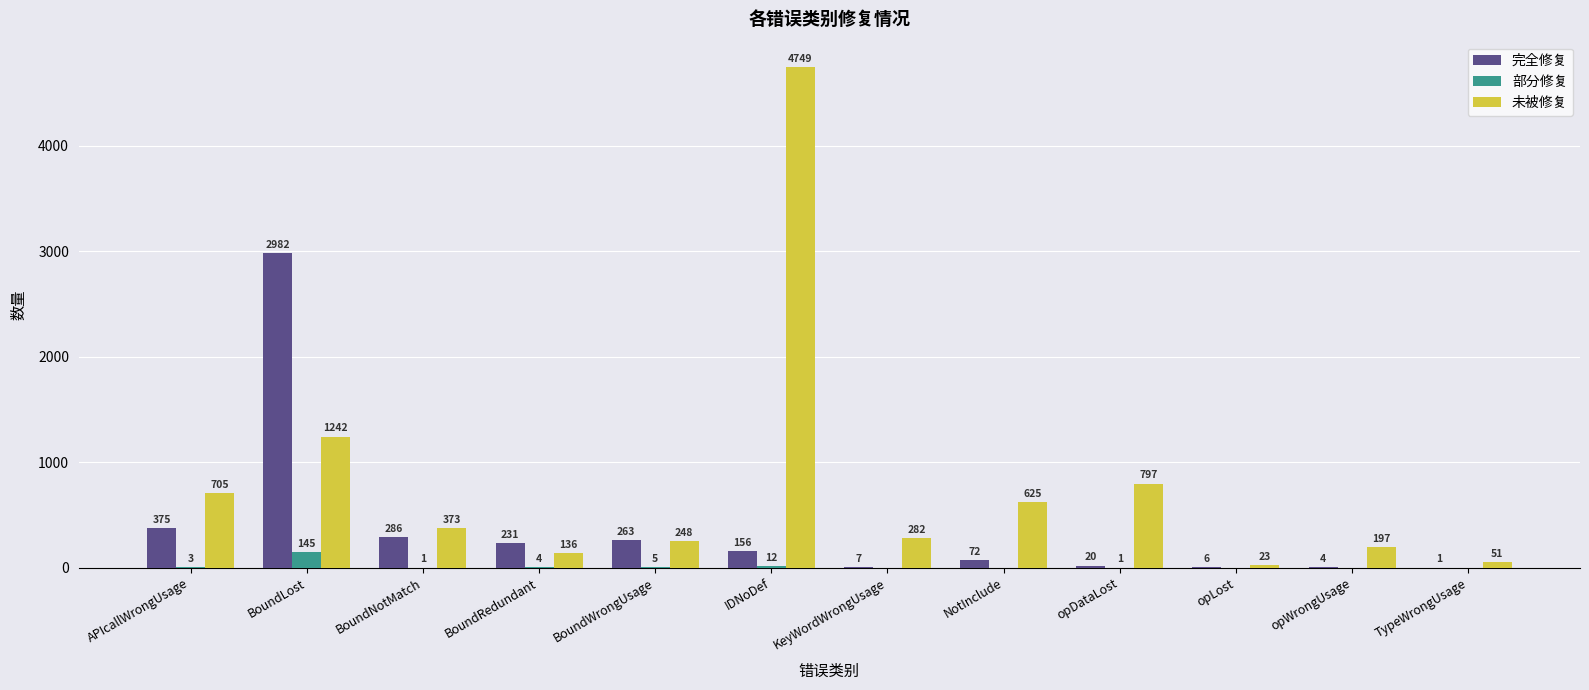

What is the greatest value displayed?

4749